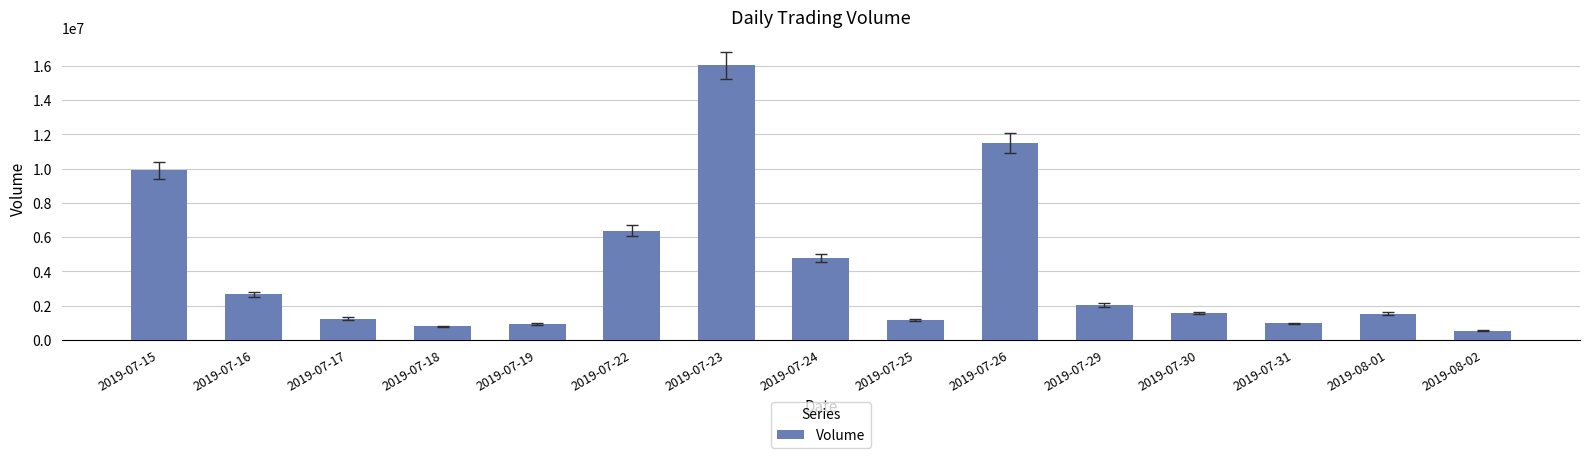

The value at 2019-08-01 is 1540272. True or false?

True